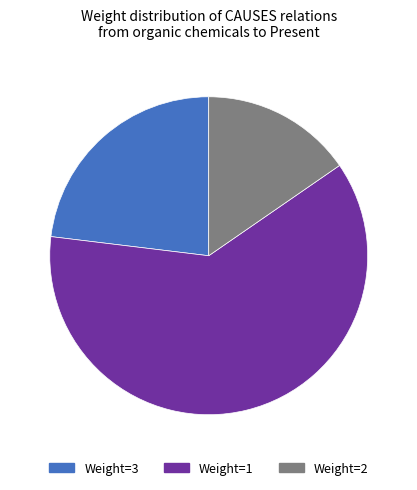

The Weight=1 slice represents 55% of the pie. True or false?

False